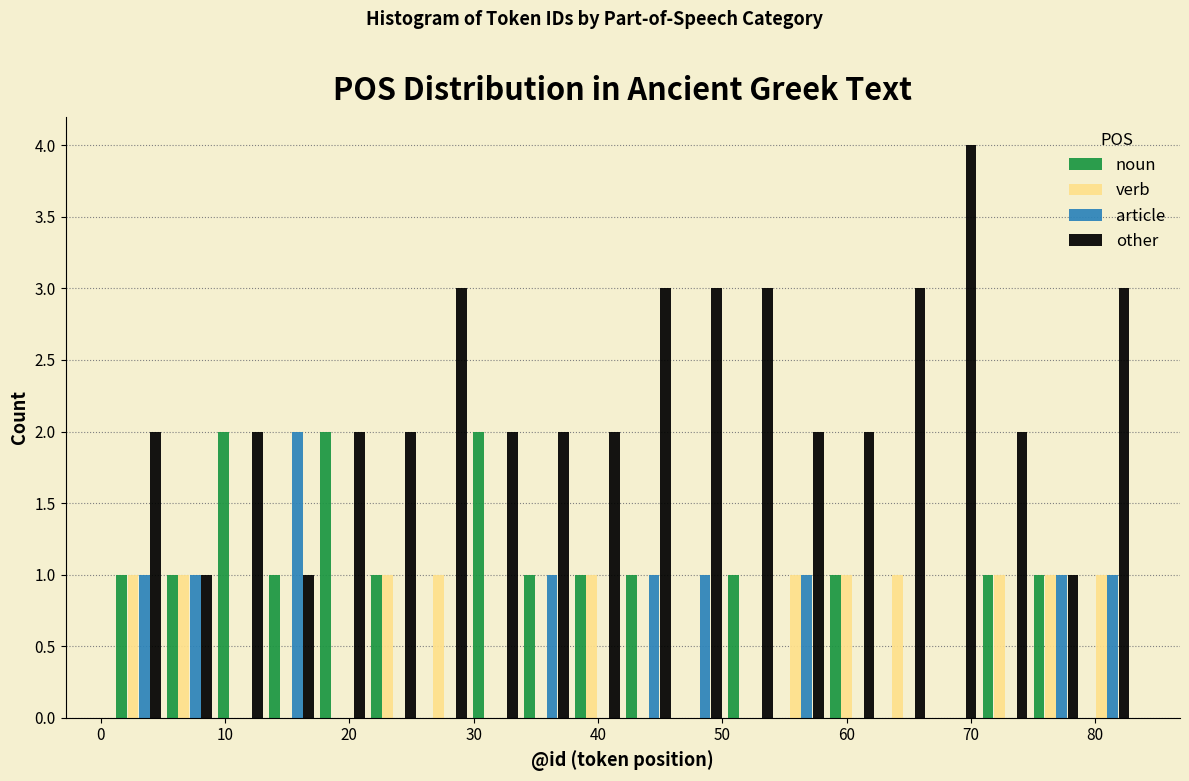

What is the height of the article bar covering 13.3 to 17.4 on the x-axis? Neither the bar edges nor the heights are printed on the chart, so give them approximately, as read against the axes.

2